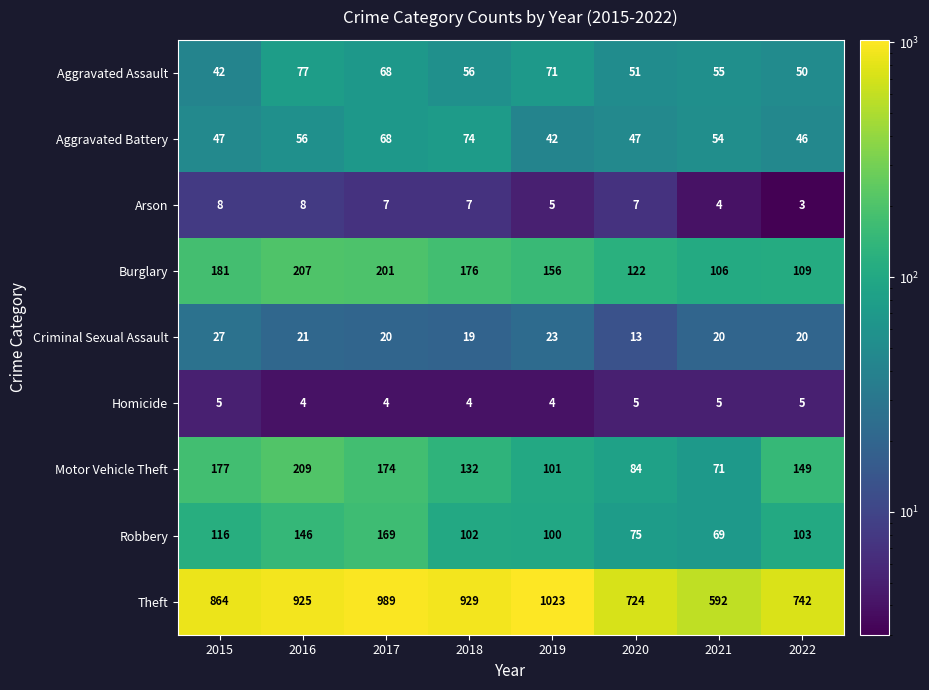

At how many categories does at least one series exceed 551?

8